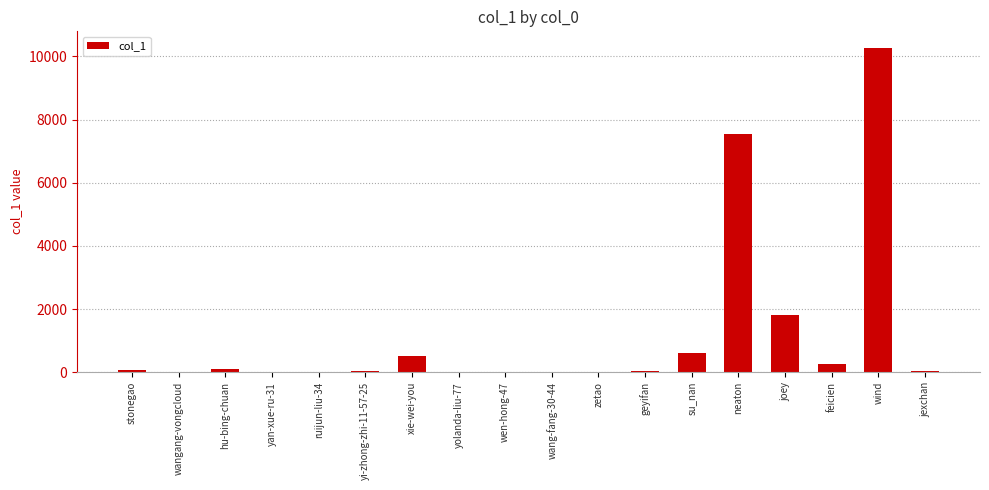

Are the bars horizontal?

No